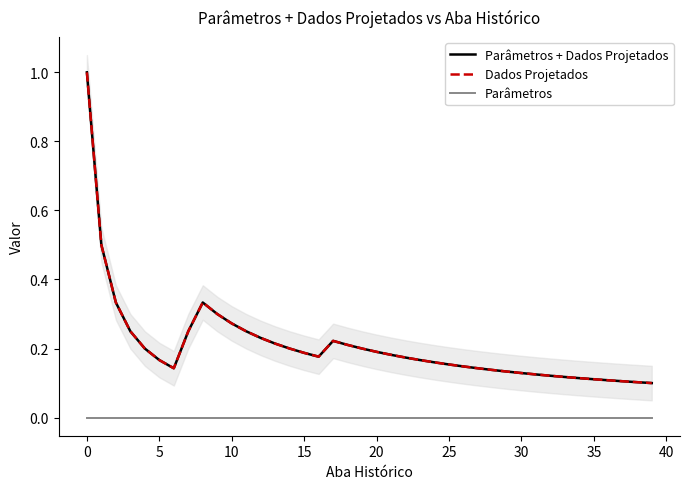

The value of Dados Projetados at 5 is 0.2. True or false?

True